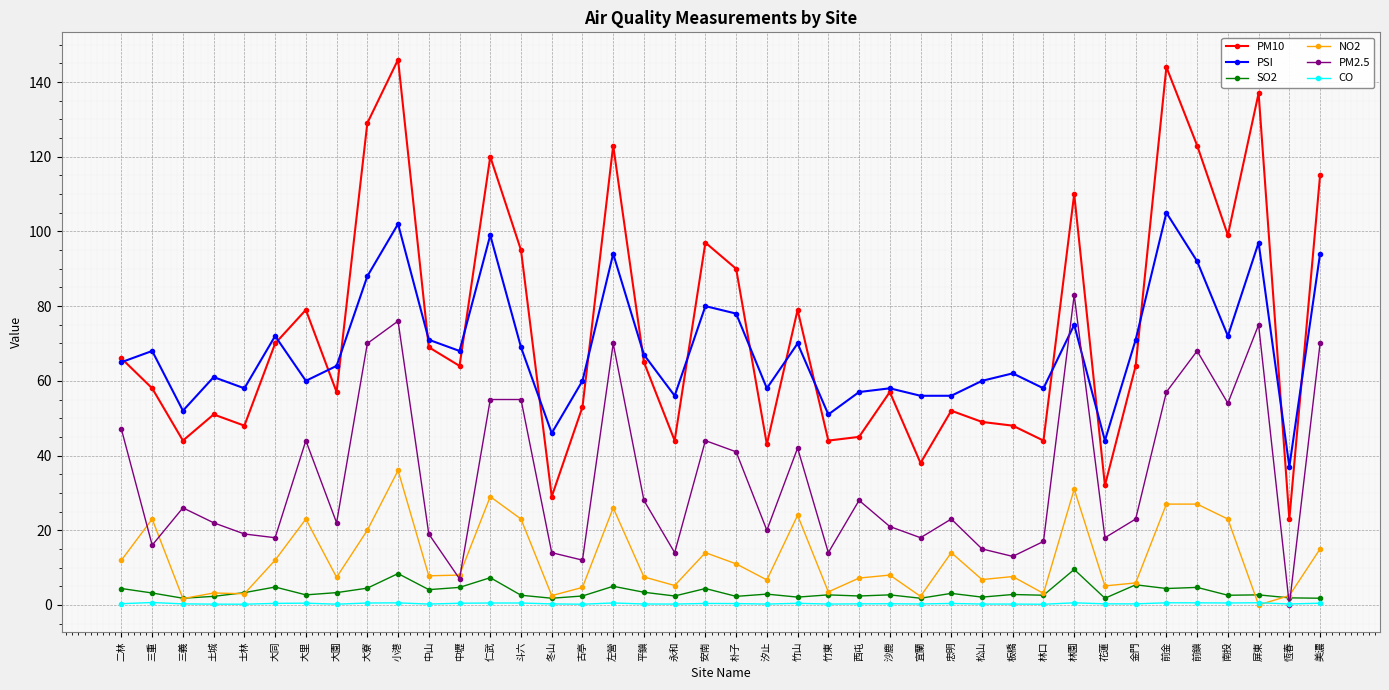

Where does the PM2.5 series first go above 23?

二林